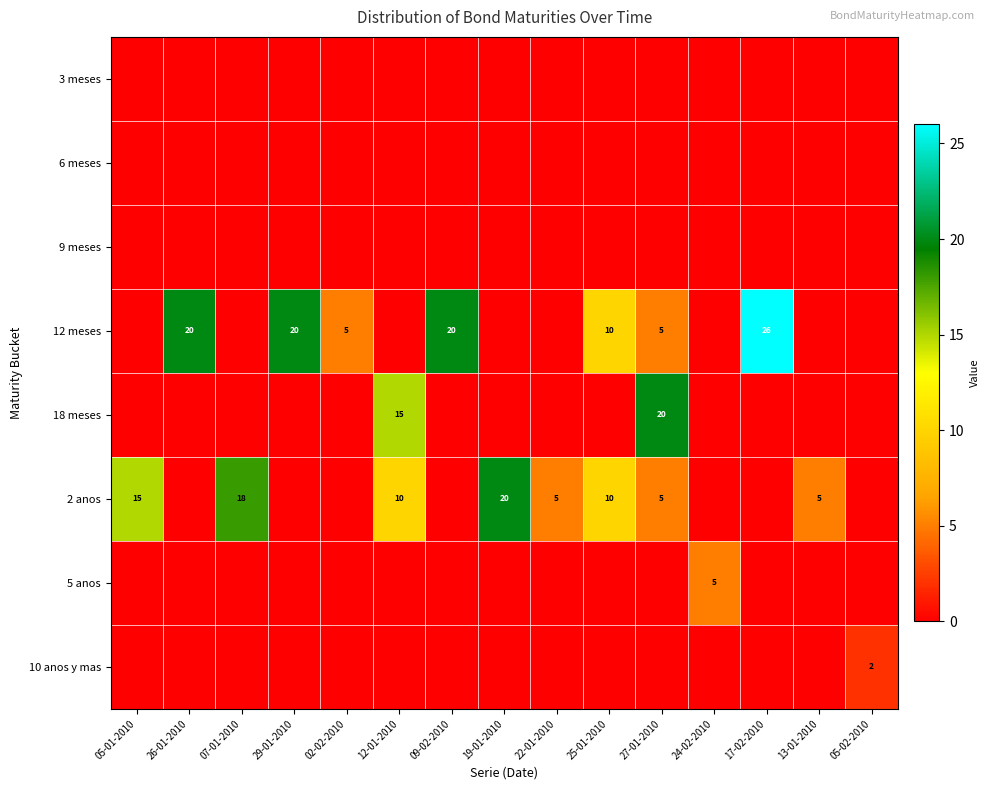

What is the spread (max minus min) of values at 22-01-2010?

5